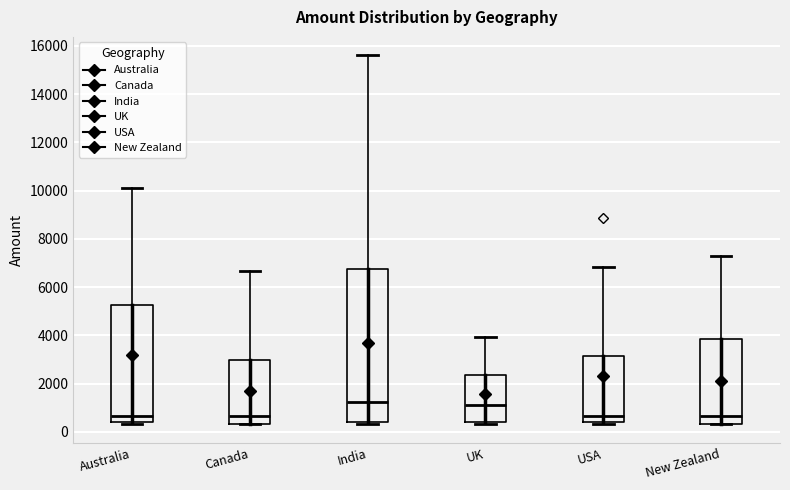

Reading left to right, read every box against the y-axis: the position of its median line, the range the box covers, and the ends of its whiskers. The values are not printed on the chart, so give them approximately, as read against the axis.

Australia: median 600, box 400 to 5200, whiskers 400 (just below the box's lower edge) to 10200
Canada: median 600, box 400 to 3000, whiskers 400 to 6600
India: median 1200, box 400 to 6800, whiskers 400 (just below the box's lower edge) to 15600
UK: median 1200, box 400 to 2400, whiskers 400 (just below the box's lower edge) to 4000
USA: median 600, box 400 to 3200, whiskers 400 (just below the box's lower edge) to 6800
New Zealand: median 600, box 400 to 3800, whiskers 400 to 7400